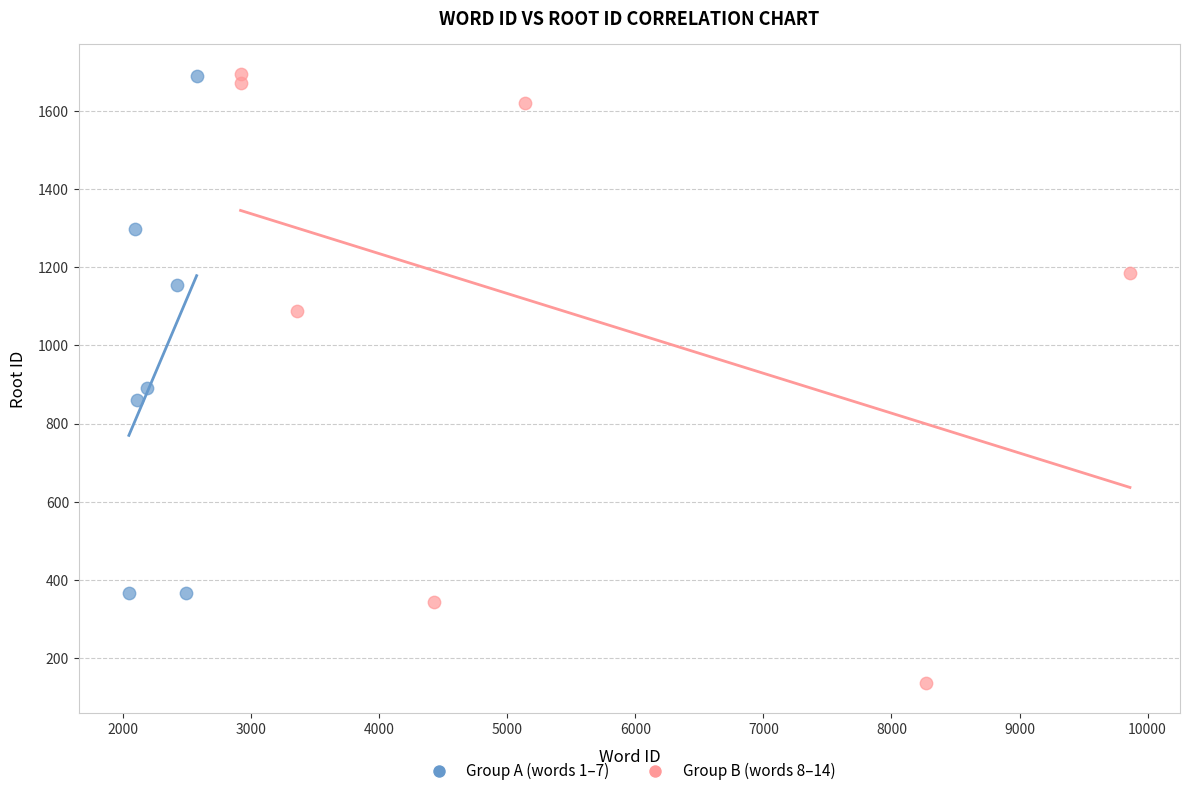

Which series contains the lowest Y value?

Group B (words 8–14)